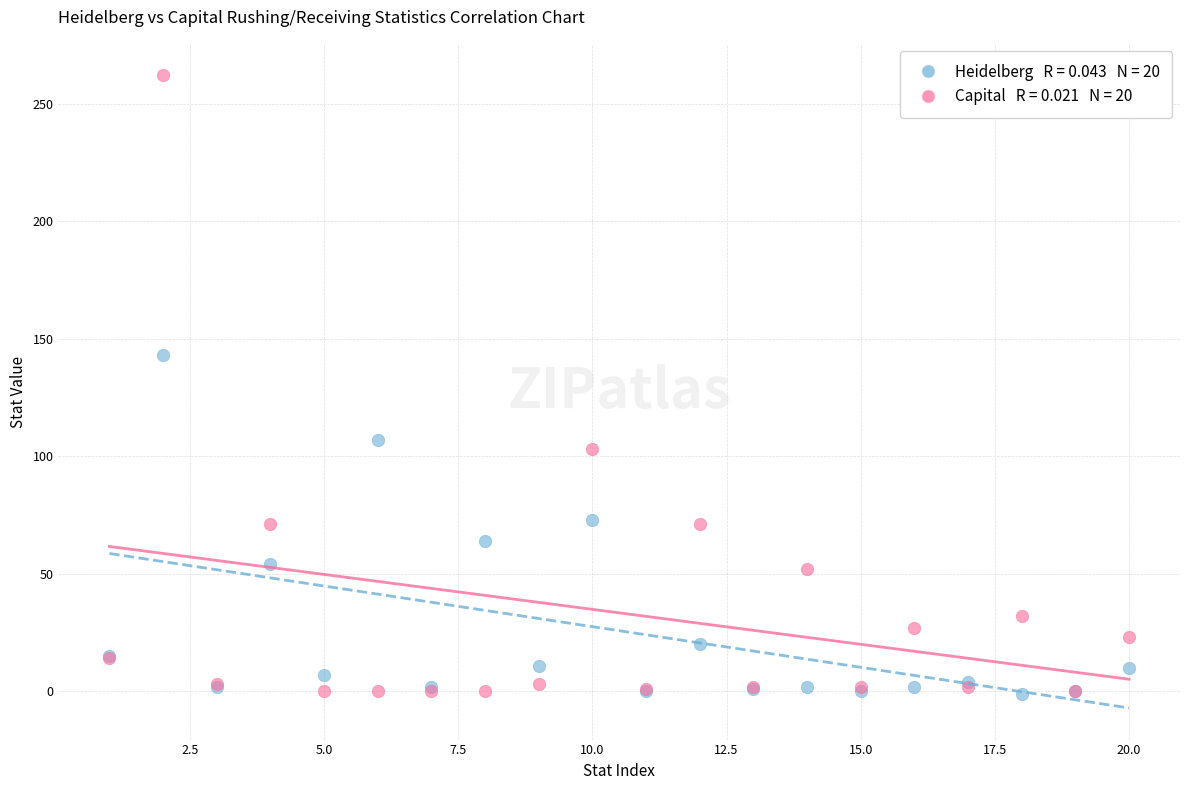

Across all series, what Y value is closest to 130?

143